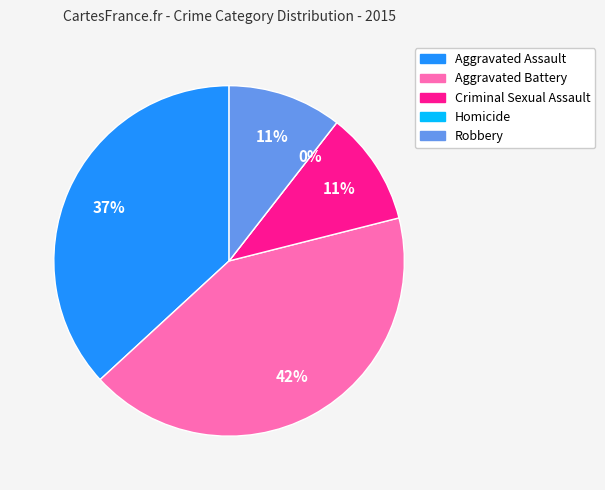

How many segments does this pie chart have?

5